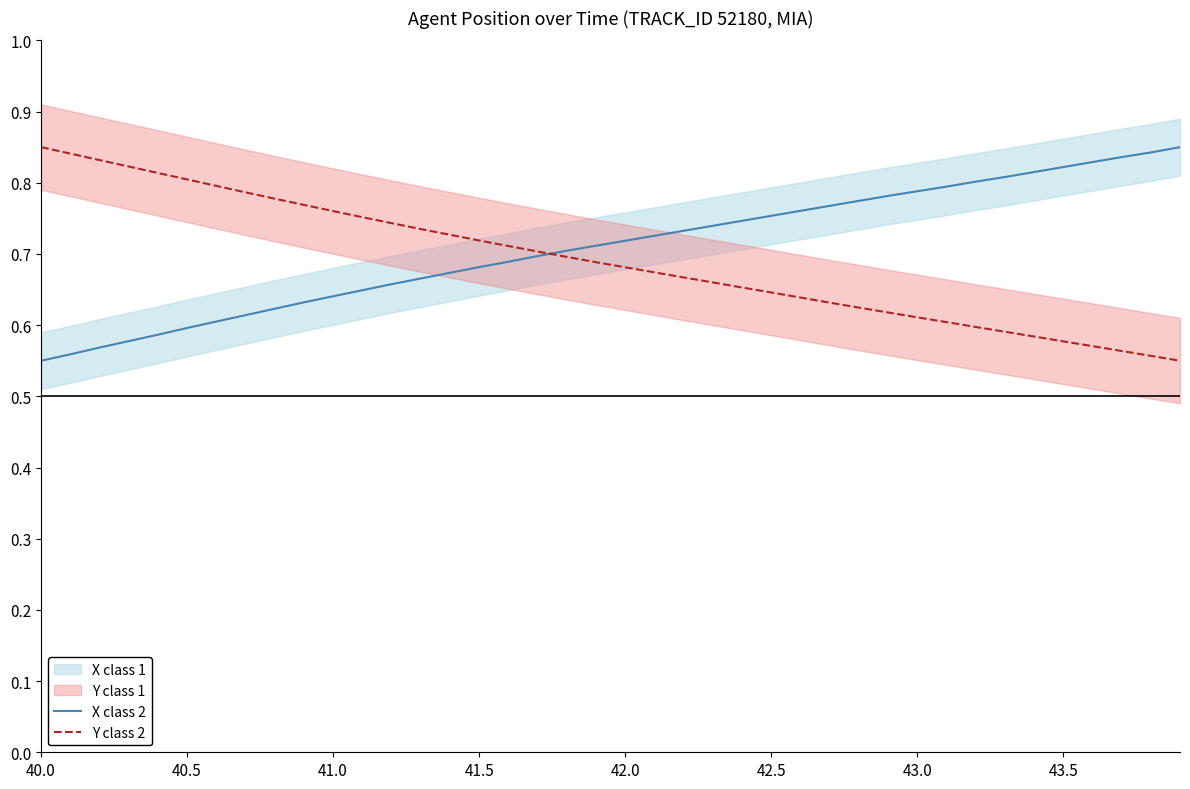

What is the sum of all Y class 2 values?

27.6